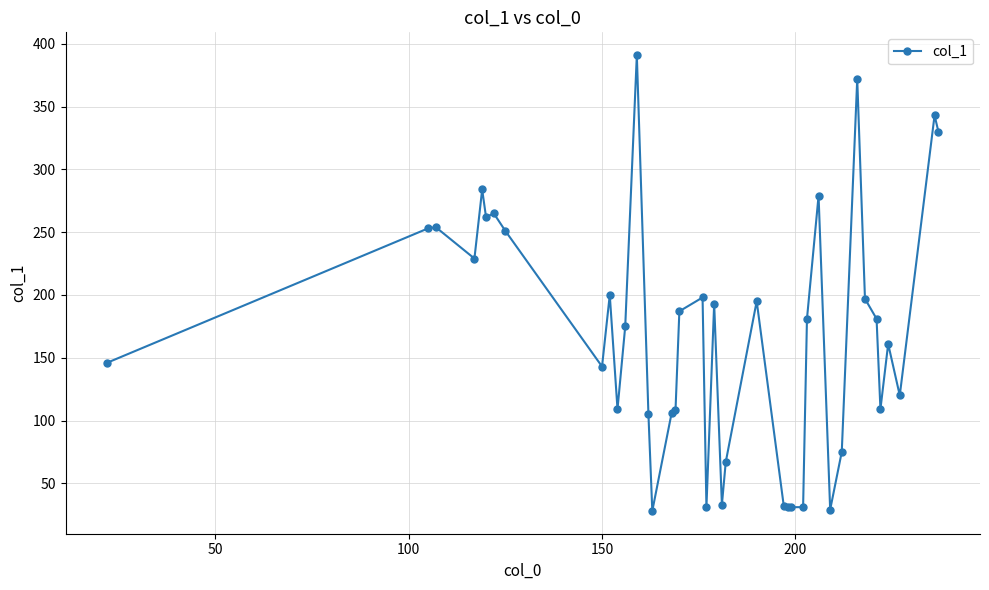

What is the greatest value displayed?

391